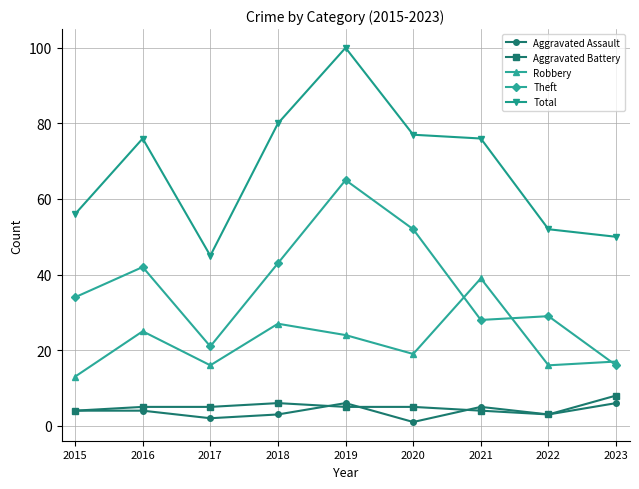

What value does the Total series have at 2015, to the nearest 5?

55